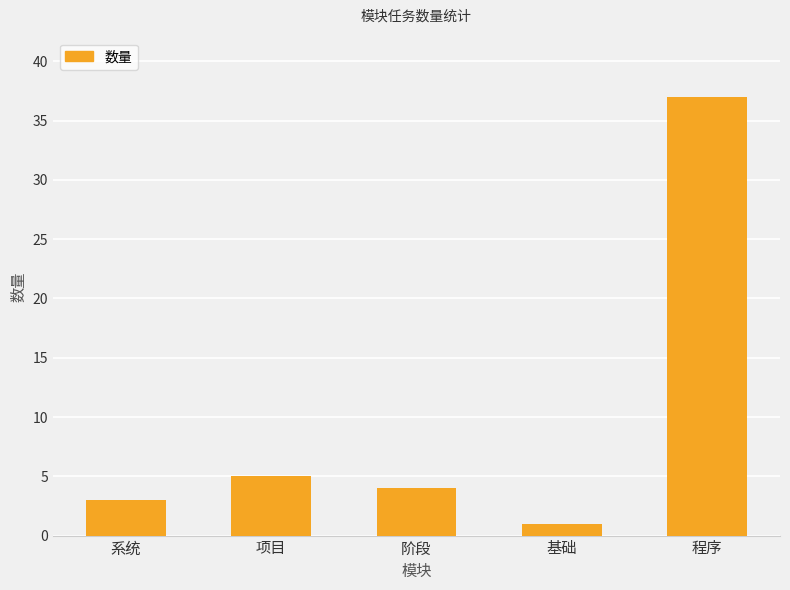

Reading left to right, what are all the values shown in this chart?

3	5	4	1	37